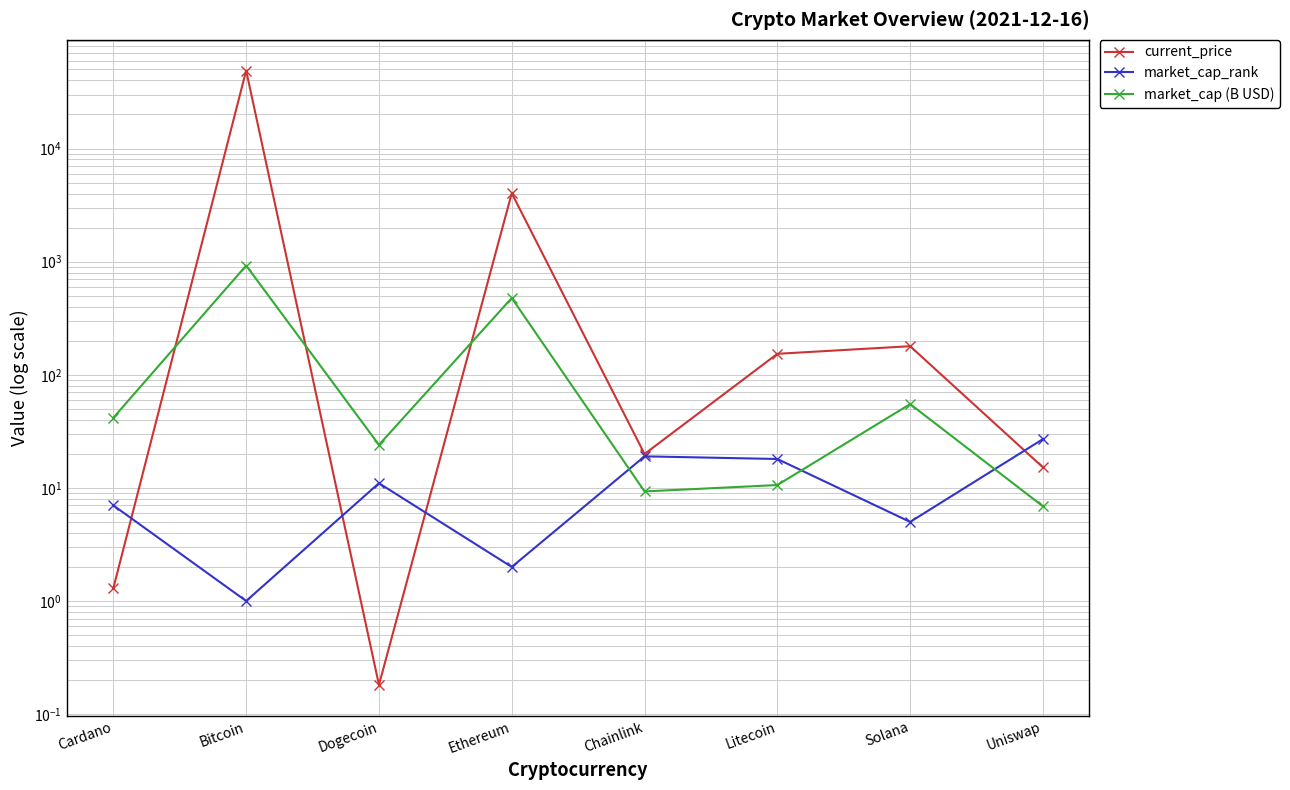

What is the average value of the market_cap_rank series?

11.2